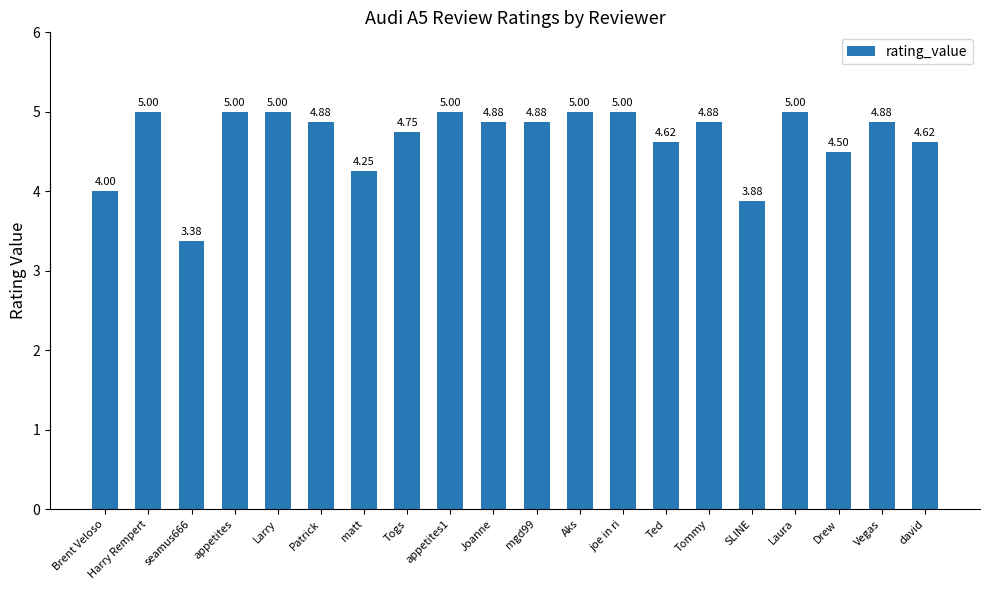

Between matt and Togs, which is larger?

Togs